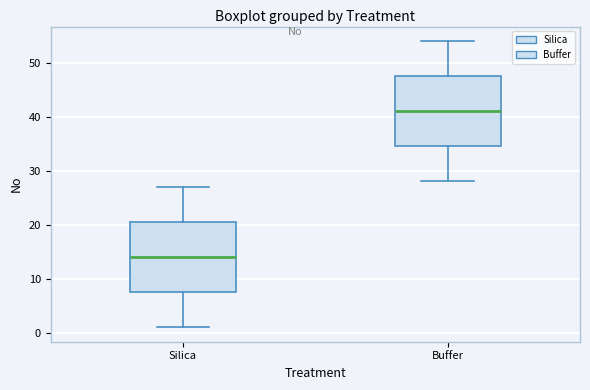

Reading left to right, read every box against the y-axis: the position of its median line, the range the box covers, and the ends of its whiskers. The values are not printed on the chart, so give them approximately, as read against the axis.

Silica: median 14, box 8 to 21, whiskers 1 to 27
Buffer: median 41, box 35 to 48, whiskers 28 to 54